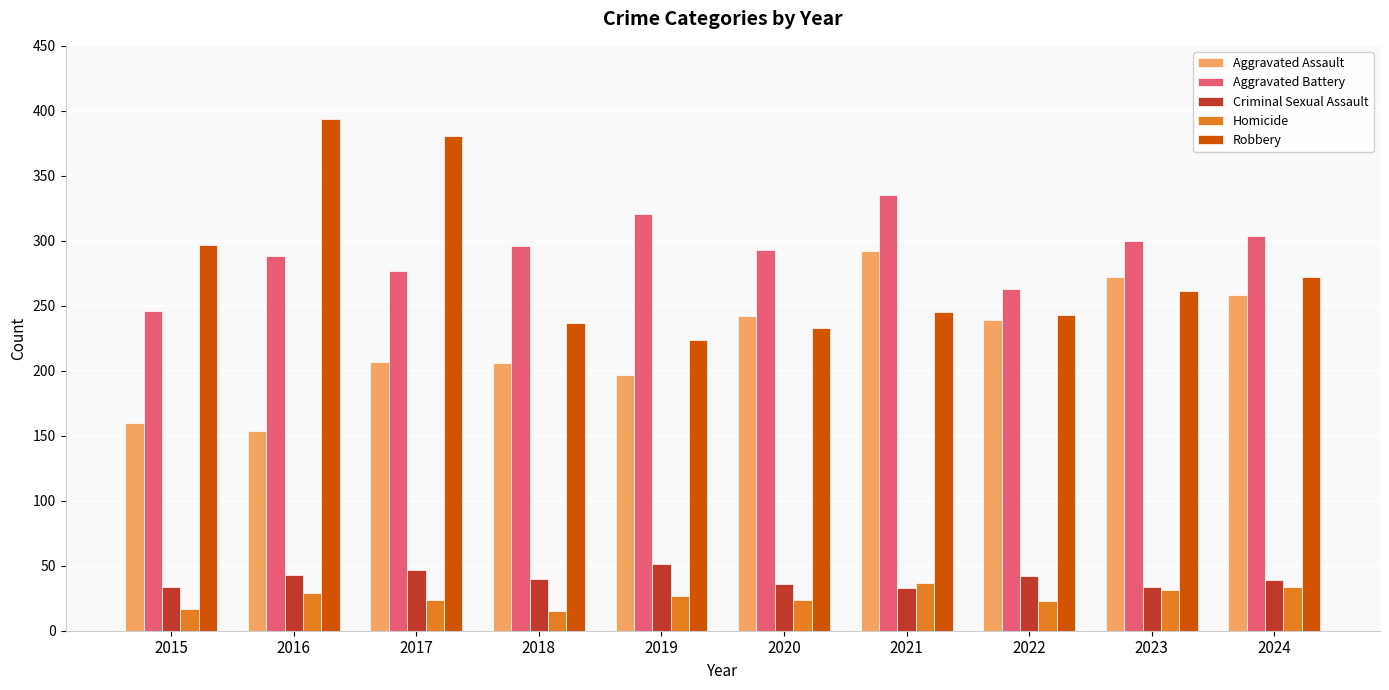

What is the difference between the maximum and minimum values in the Criminal Sexual Assault series?

18